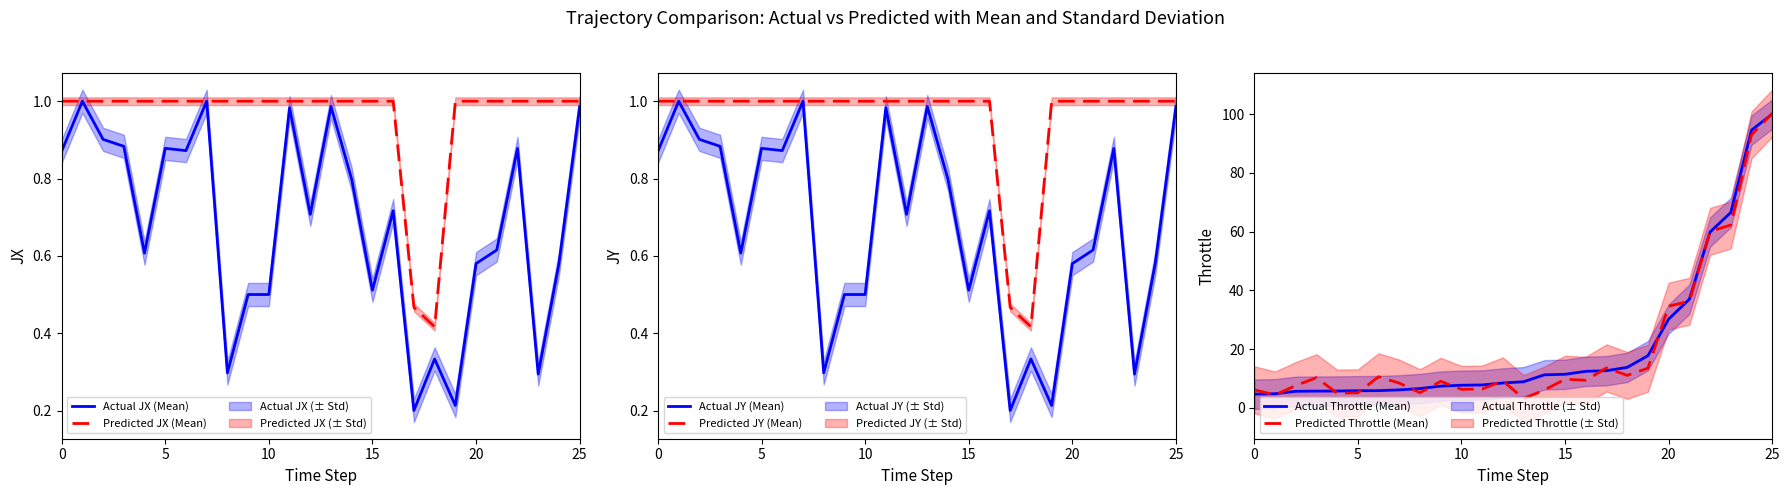

Rank the series by their maximum value, from lowest to highest.

Actual JX (Mean), Predicted JX (Mean), Actual JY (Mean), Predicted JY (Mean), Actual Throttle (Mean), Predicted Throttle (Mean)